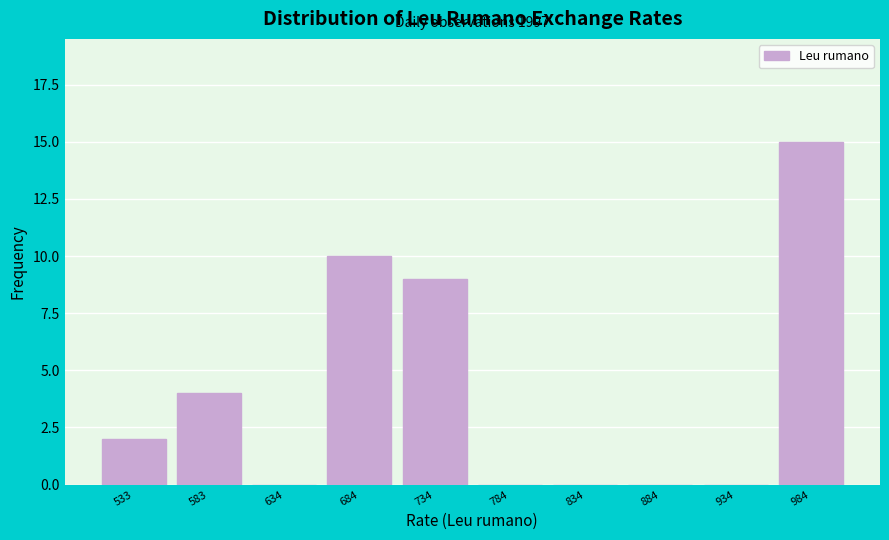

Reading left to right, list all the values displayed in this chart.

533=2	583=4	634=0	684=10	734=9	784=0	834=0	884=0	934=0	984=15